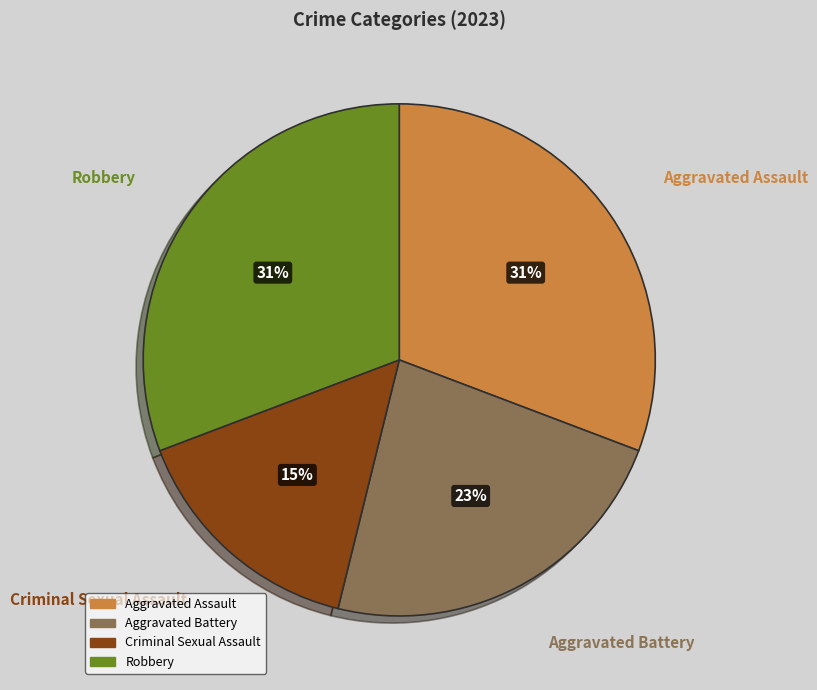

To the nearest percent, what is the average slice percentage?

25%